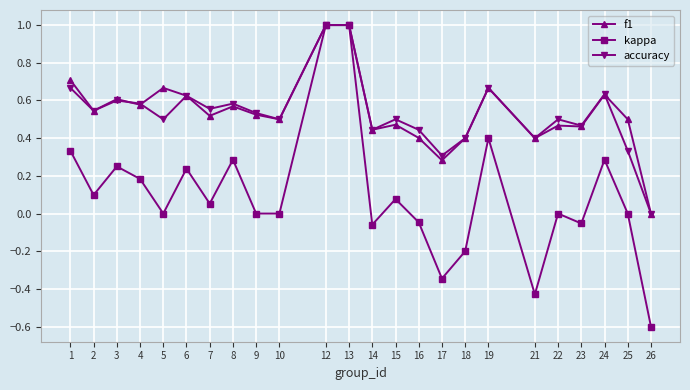

Which series has the largest range (max minus min)?

kappa